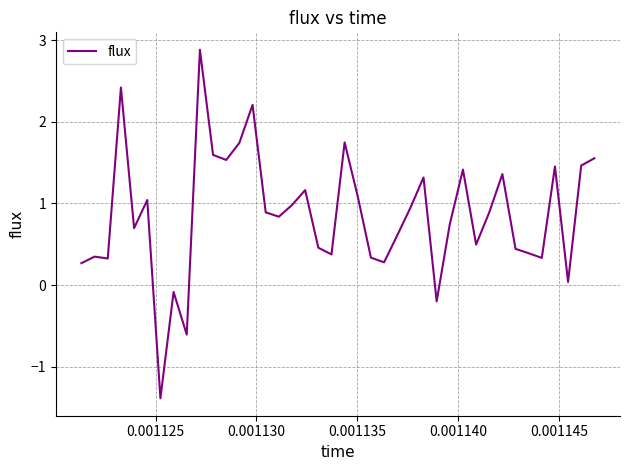

What is the maximum value shown in the chart?

2.9